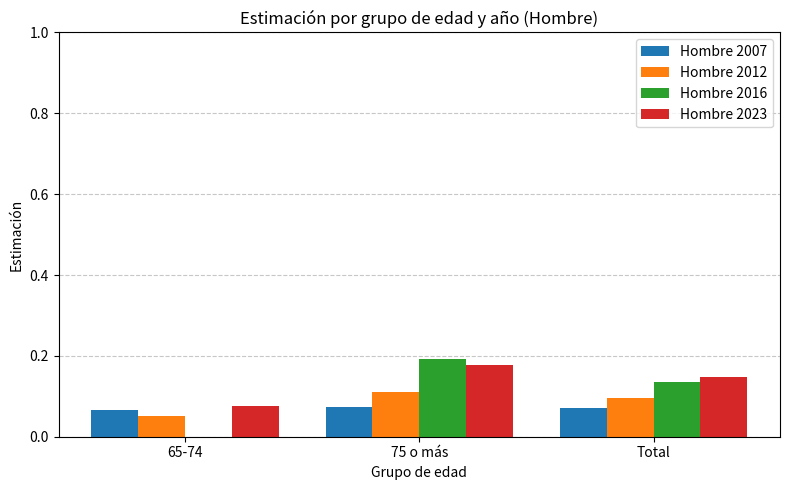

Which series changed the most between 65-74 and Total?

Hombre 2016